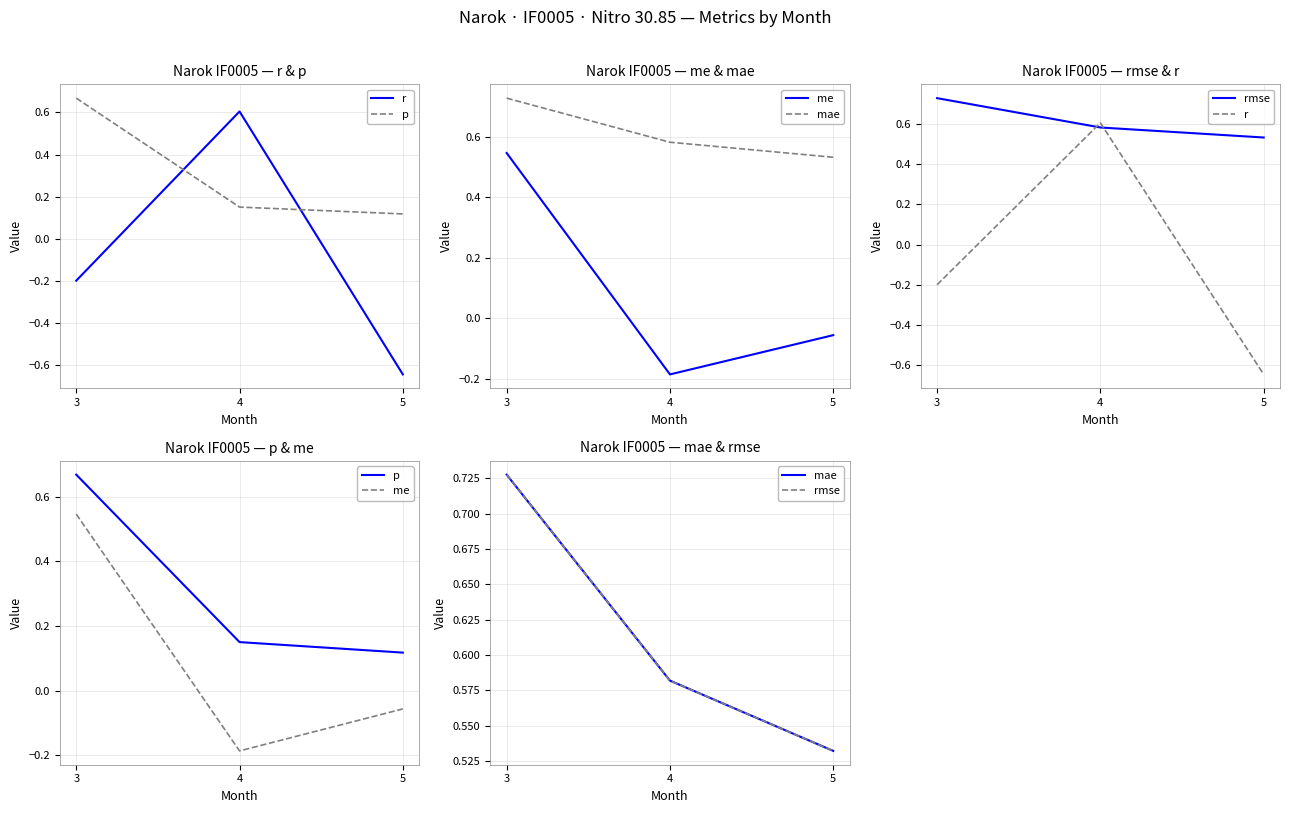

What is the difference between the second highest and minimum values in the me series?

0.1